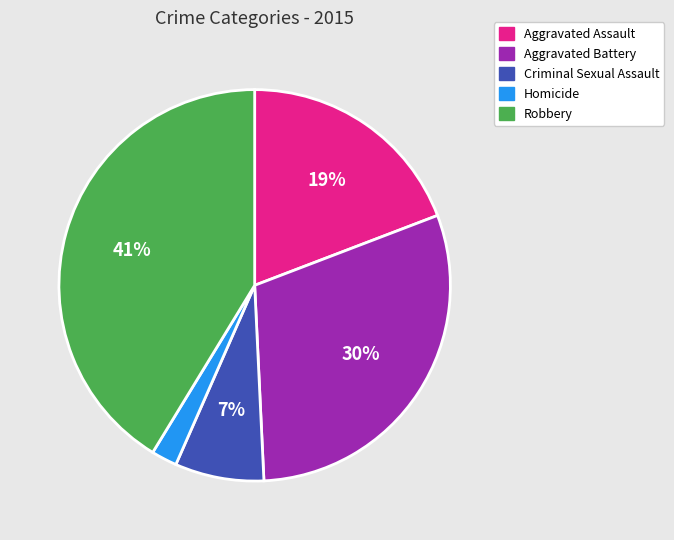

True or false: Criminal Sexual Assault accounts for 7% of the total.

True